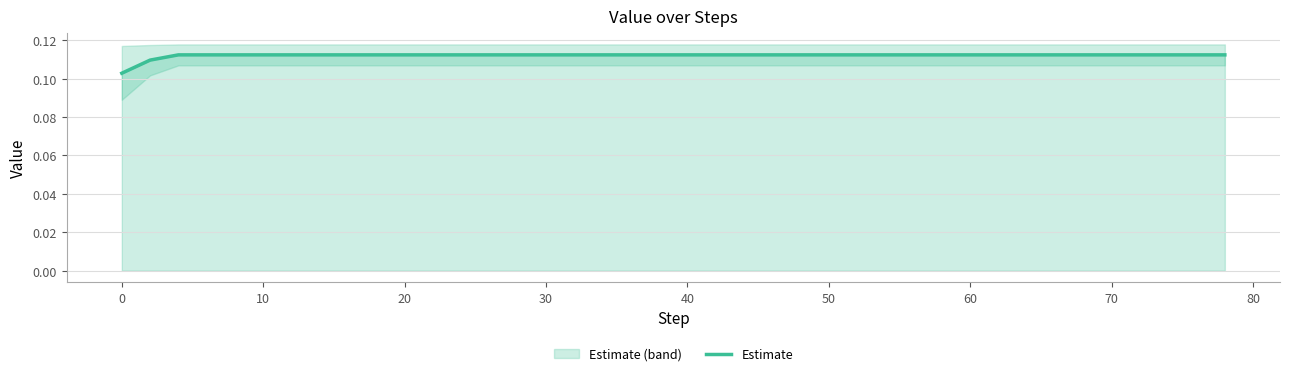

Does the chart have visible grid lines?

Yes